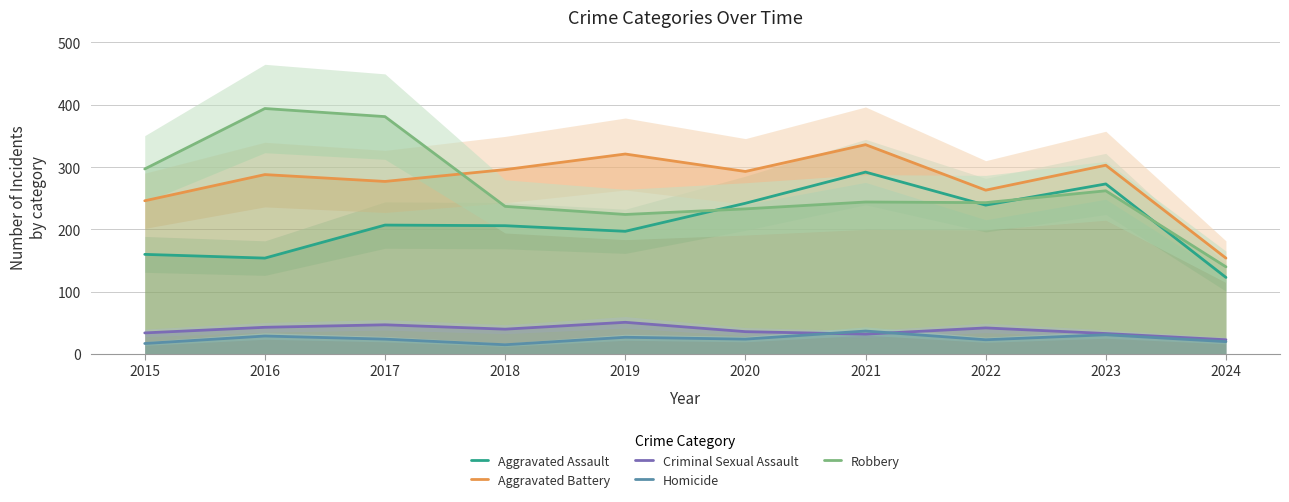

The value of Aggravated Battery at 2022 is 263. True or false?

True